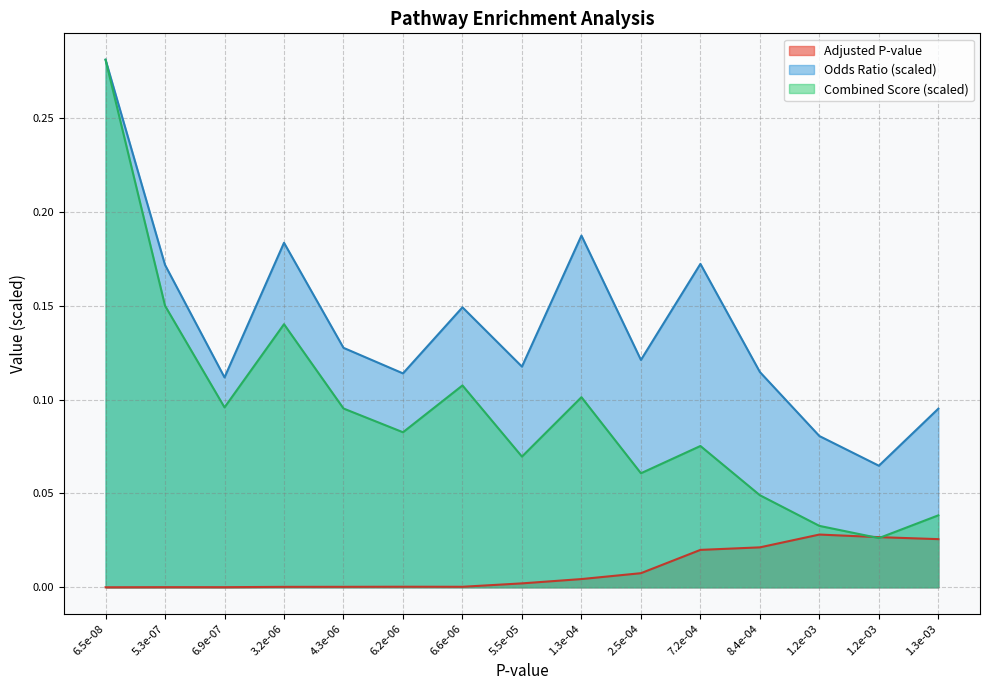

What are all the series names shown in the legend?

Adjusted P-value, Odds Ratio (scaled), Combined Score (scaled)